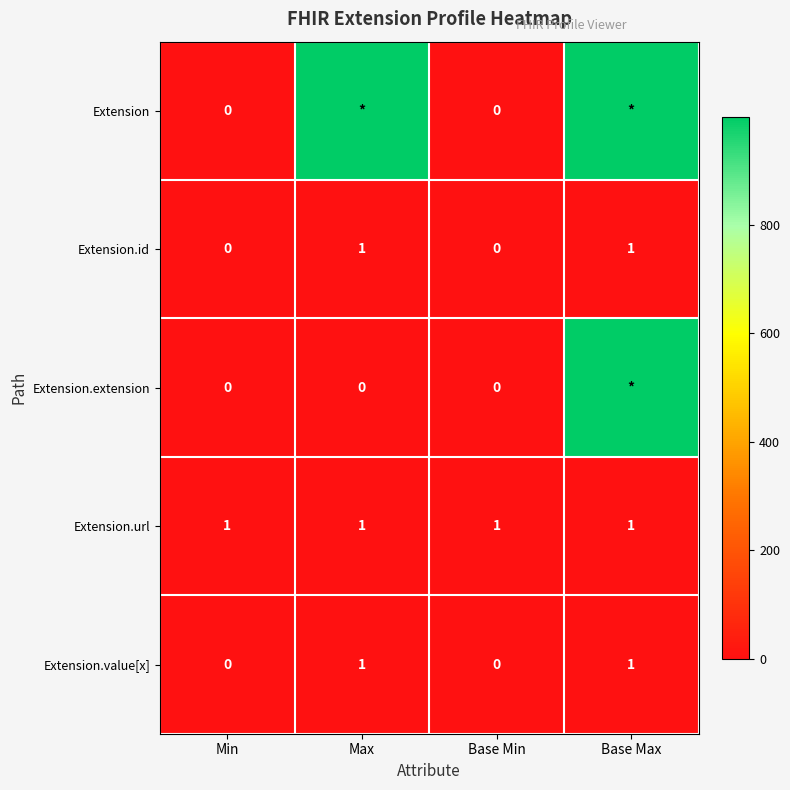

How many values in the Extension.value[x] series are below 1?

2